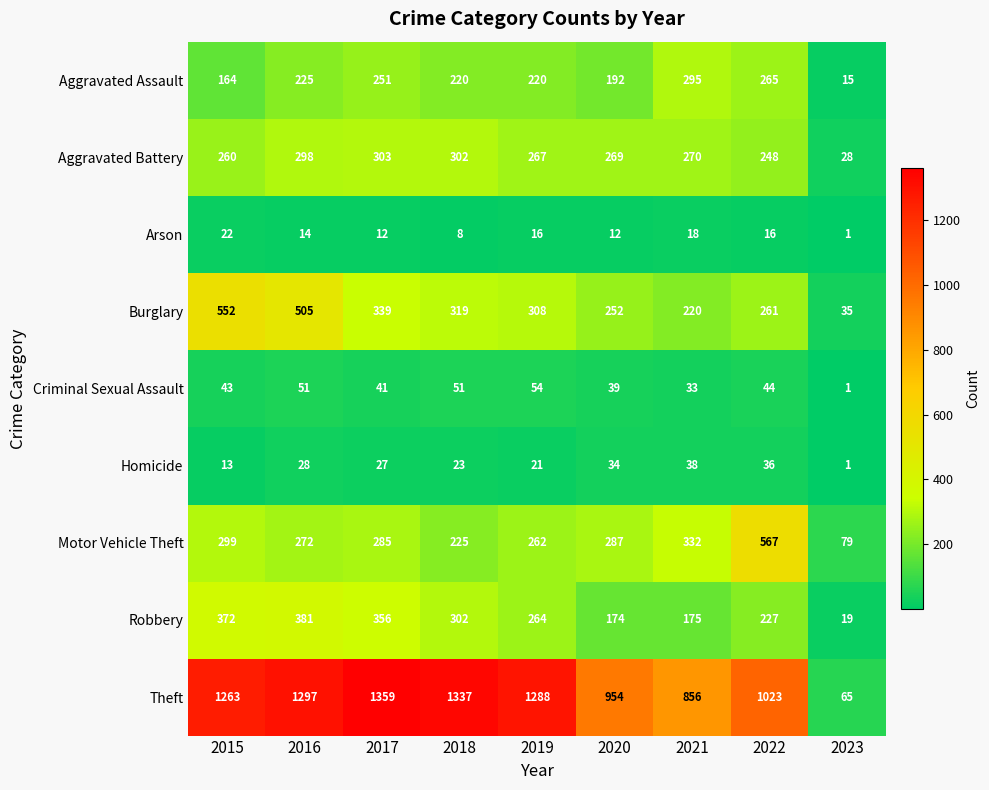

At which category is the sum across all series the highest?

2016